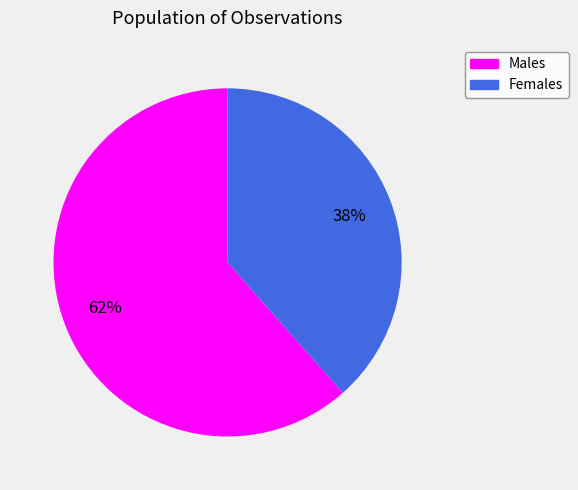

Does any single category account for the majority?

Yes